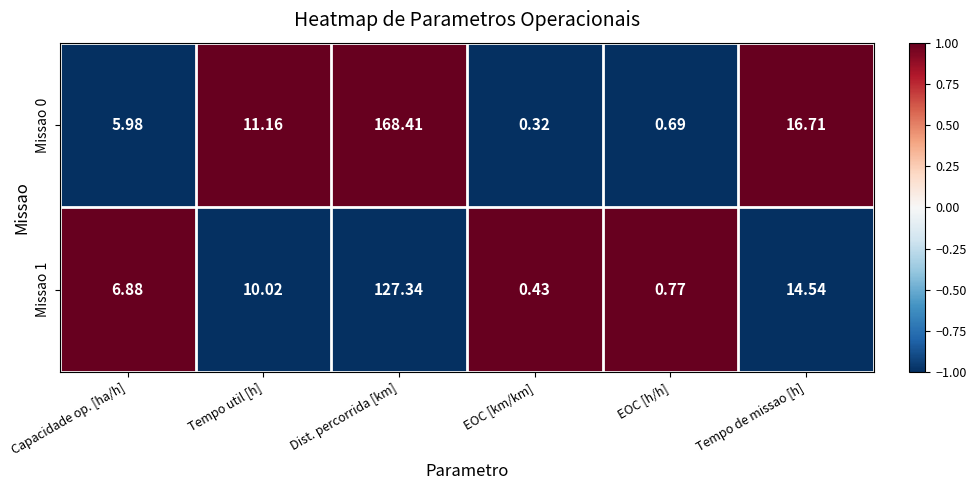

Which category has the highest value across all series?

Dist. percorrida [km]